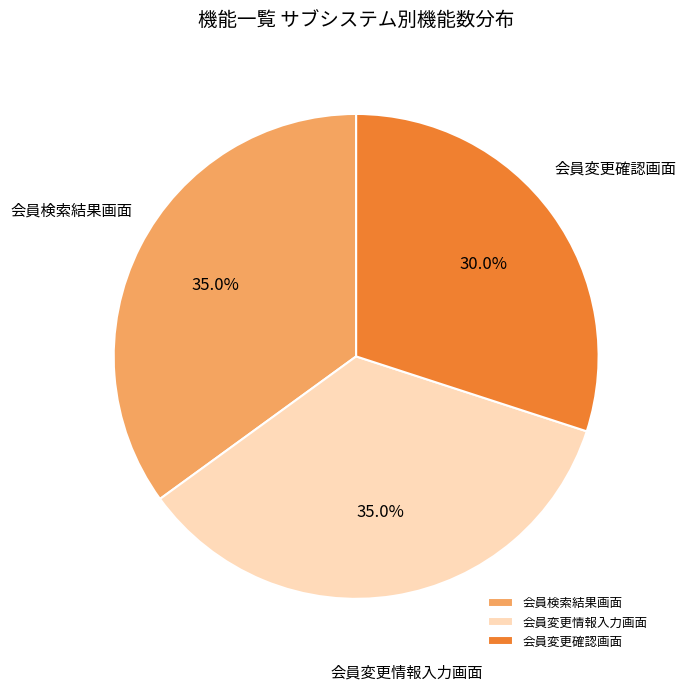

True or false: 会員変更情報入力画面 accounts for 48% of the total.

False